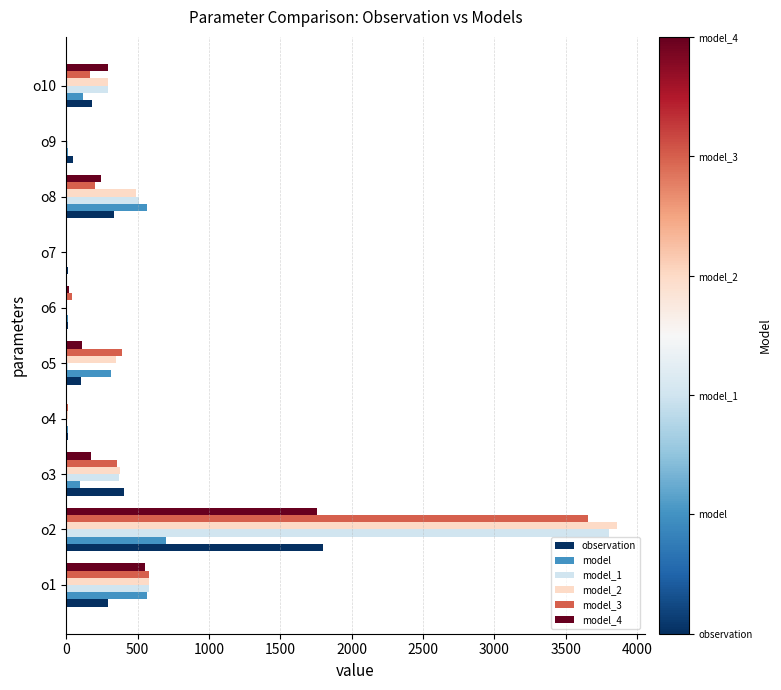

At which category is the sum across all series the highest?

o2